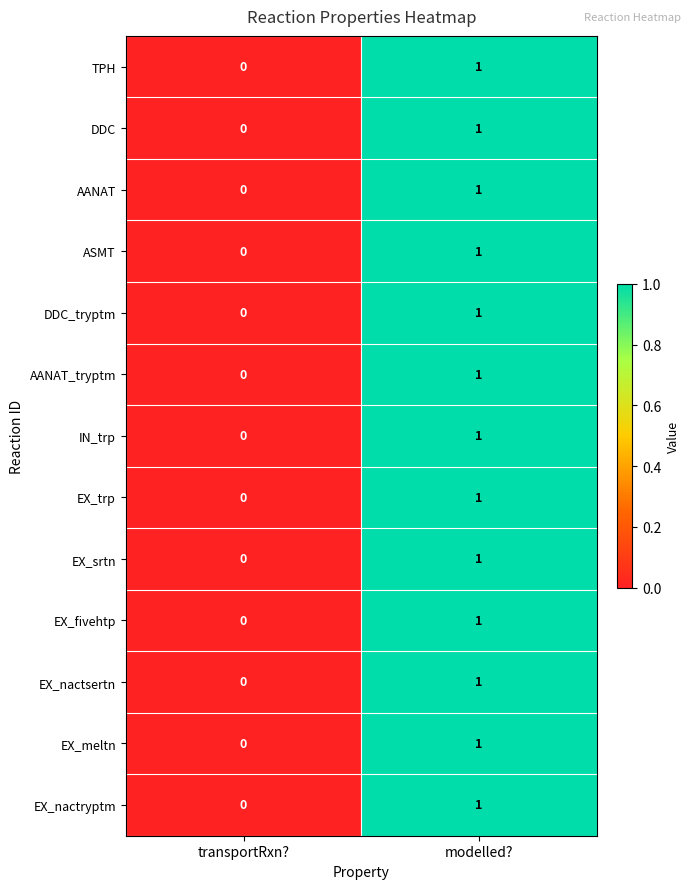

Is the value of DDC at transportRxn? greater than the value of EX_trp at modelled??

No